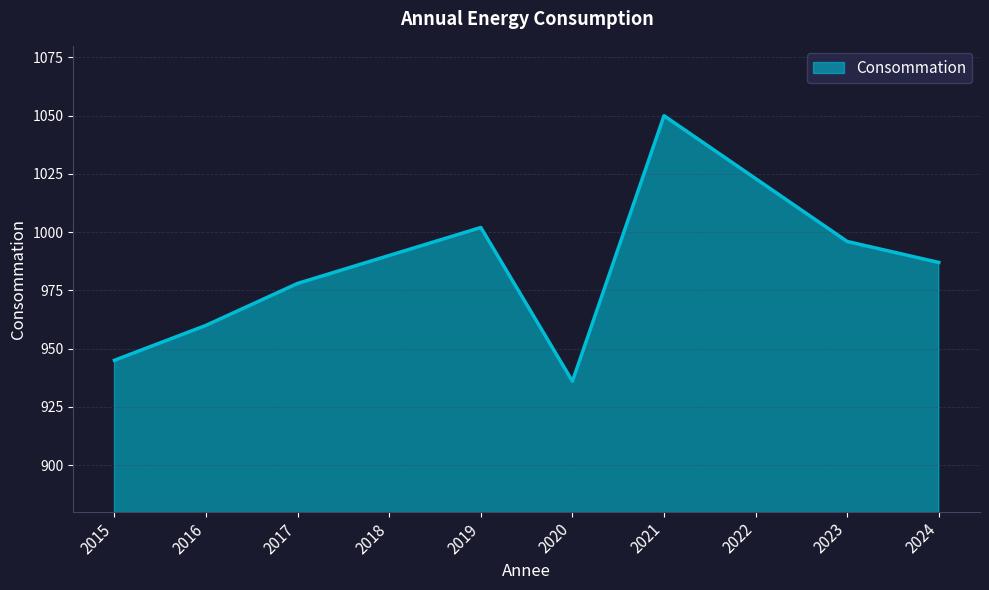

Reading right to left, list all the values displayed in this chart.

2024=987	2023=996	2022=1023	2021=1050	2020=936	2019=1002	2018=990	2017=978	2016=960	2015=945